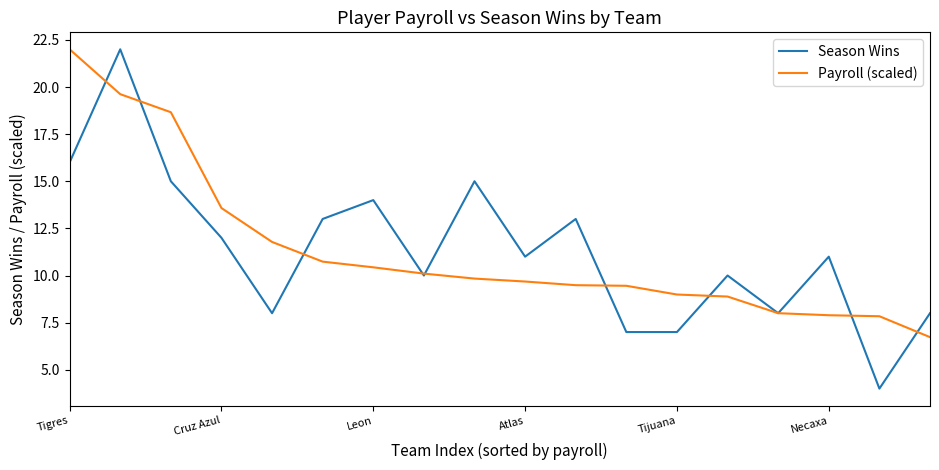

What are all the series names shown in the legend?

Season Wins, Payroll (scaled)